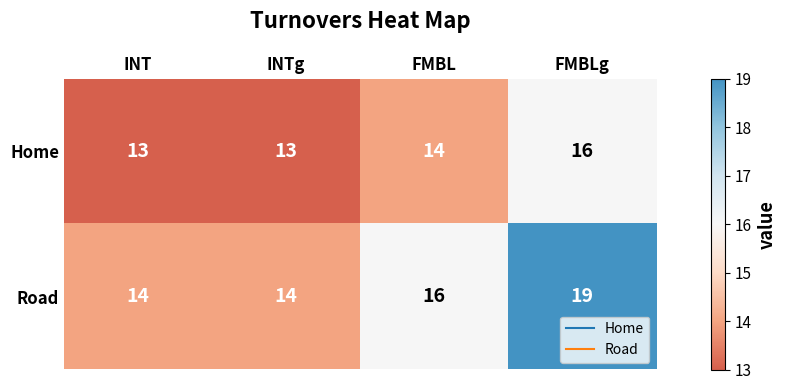

What is the sum of the Road values at FMBLg and INTg?

33